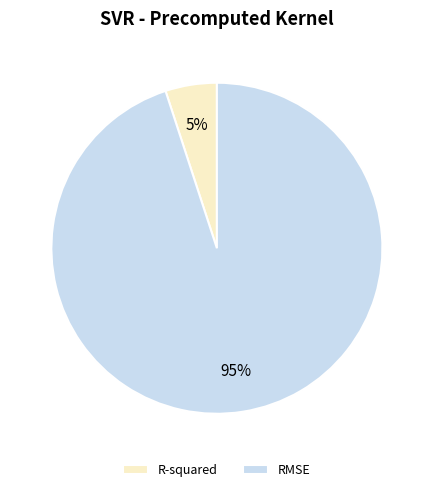

What percentage is the R-squared slice, to the nearest percent?

5%